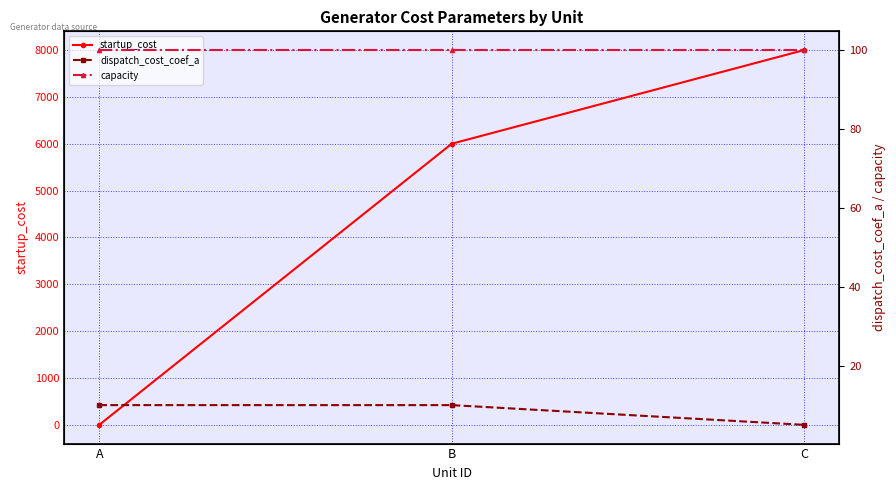

What is the value of the capacity point at the 1st from the left?

100